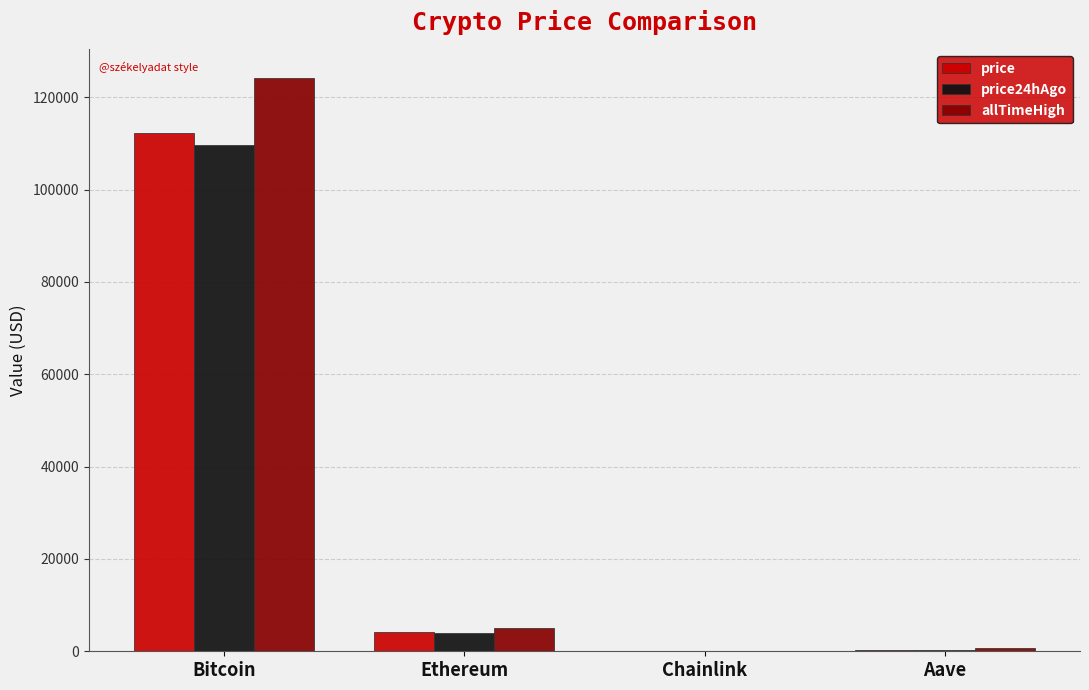

Read the allTimeHigh value at Bitcoin.

124128.0